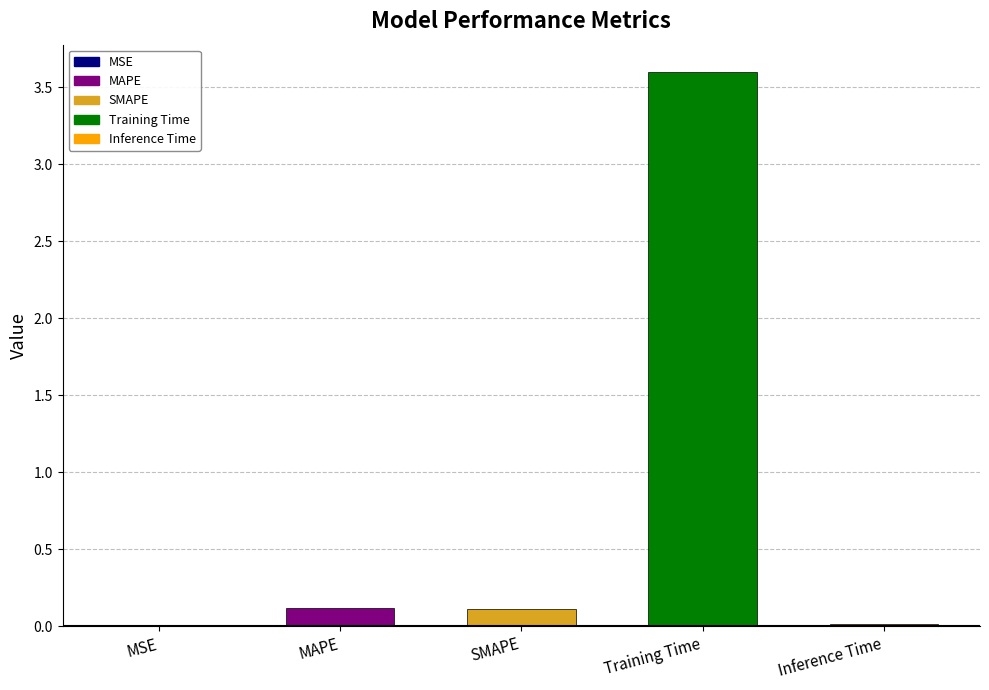

The chart shows a value of 0.0 at Inference Time. True or false?

False